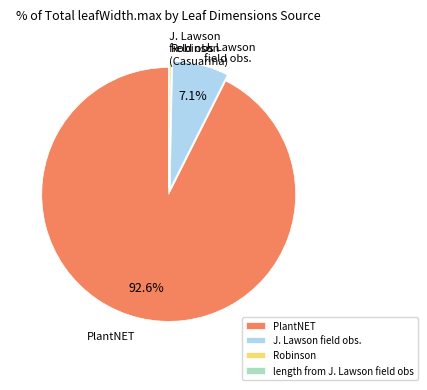

What is the majority slice?

PlantNET